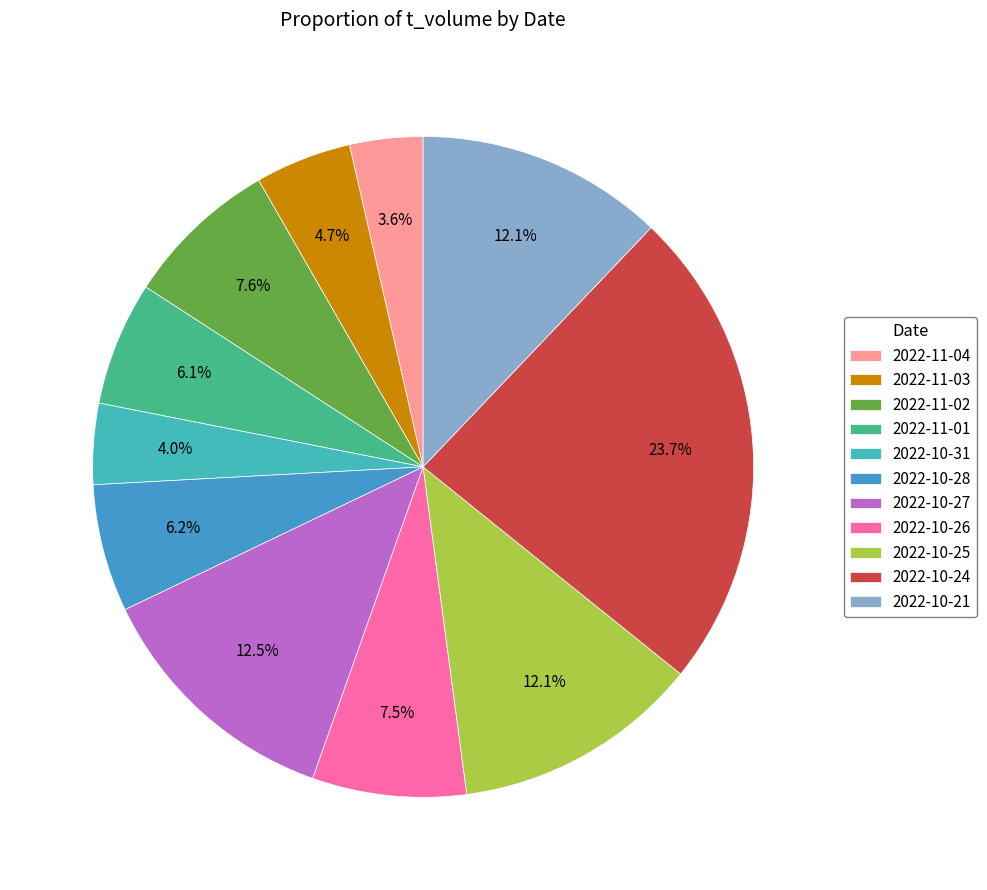

To the nearest percent, what is the difference between the largest and smallest slice percentages?

20%